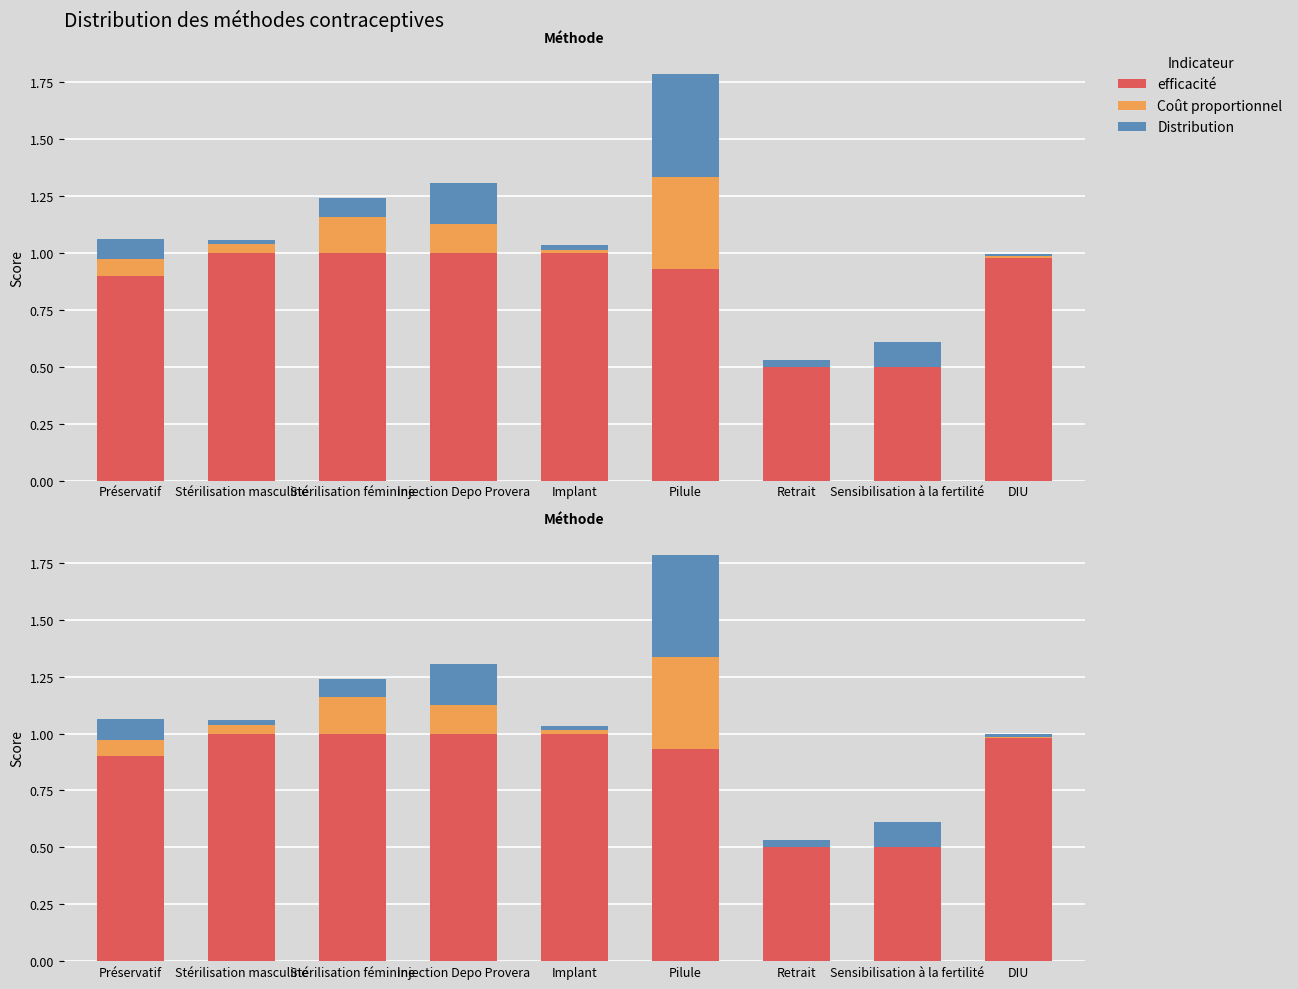

What is the label of the 9th bar from the left?

DIU